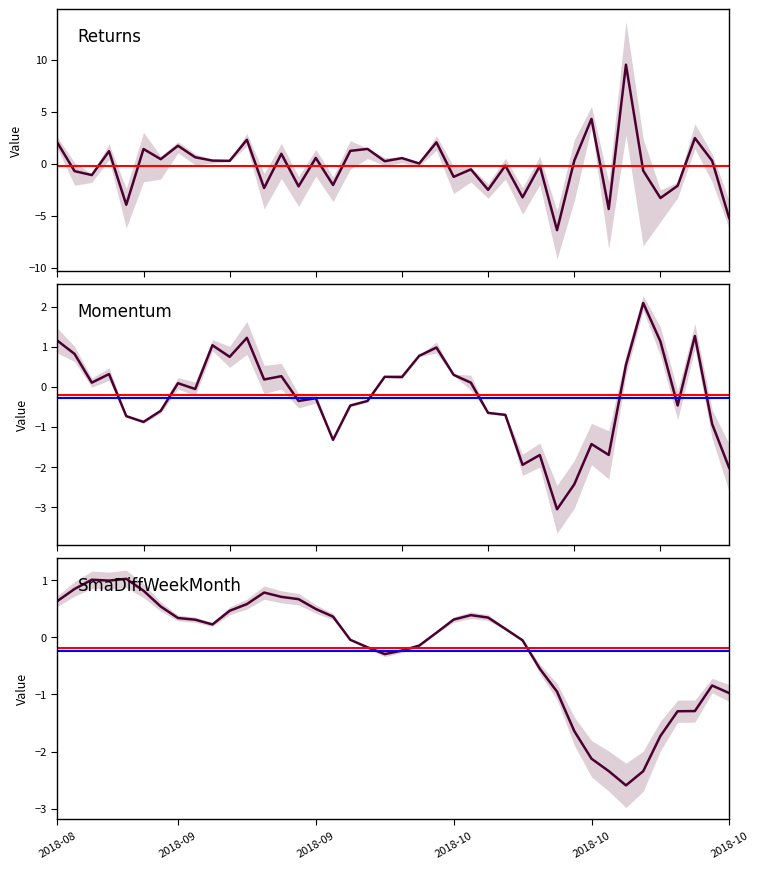

How many values in the Returns series exceed 0?

22